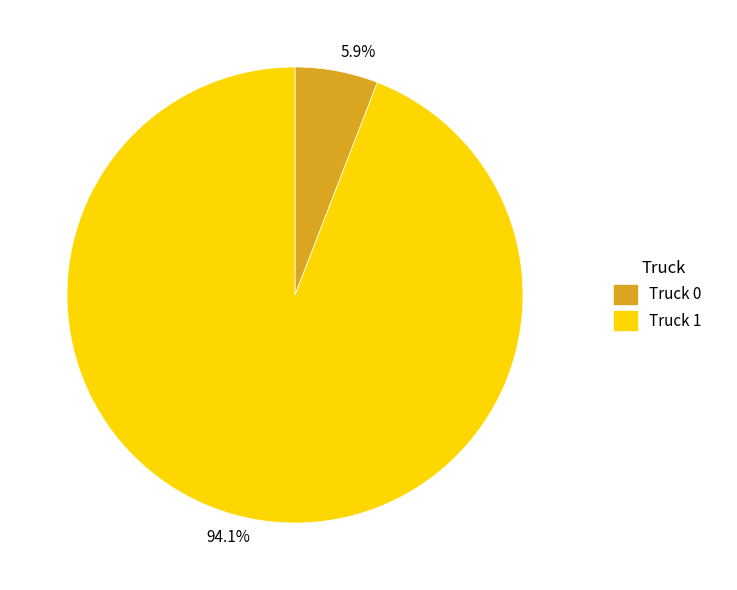

Count the number of slices in the pie.

2